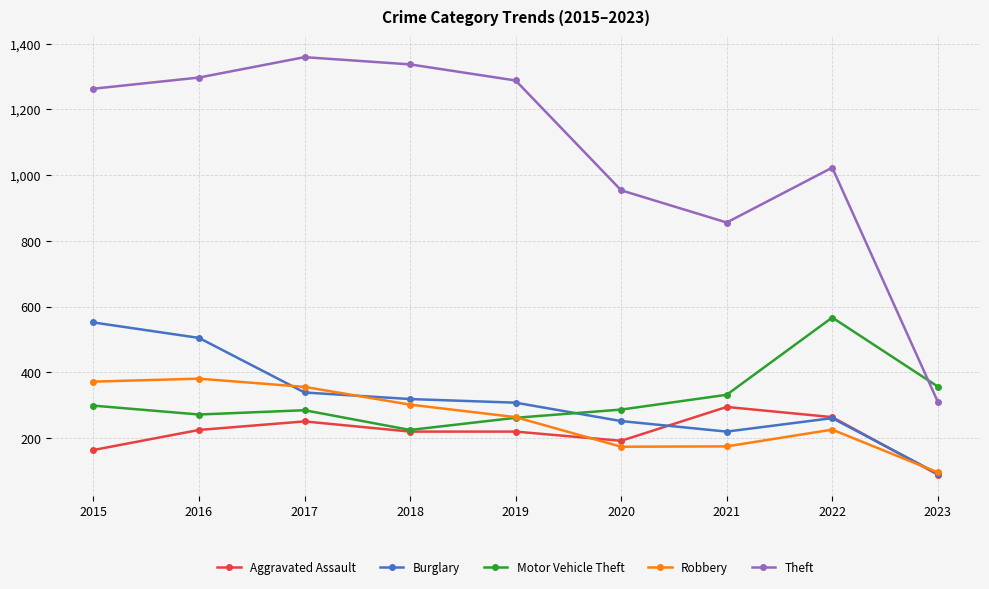

What is the value of the Robbery point at the 6th from the left?

174